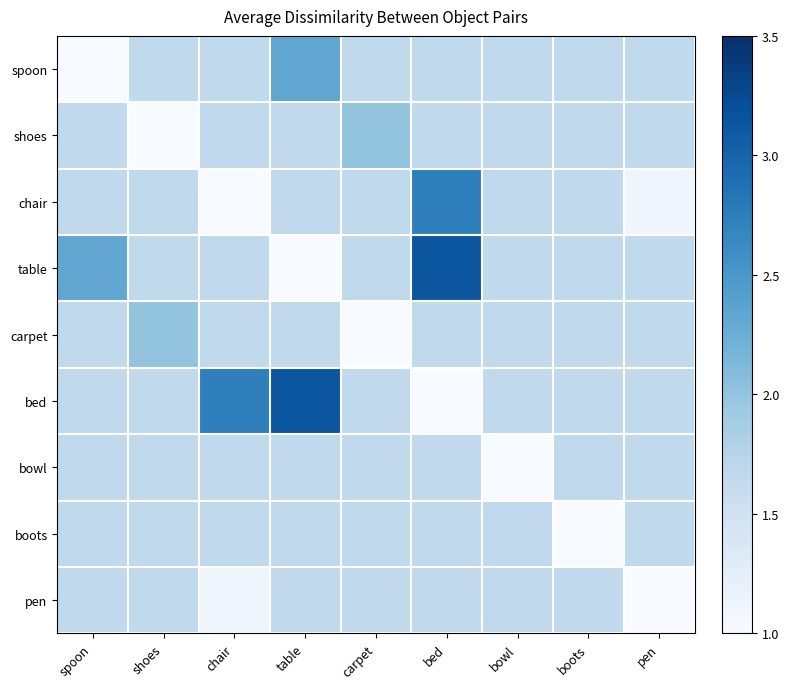

Rank the series by their maximum value, from lowest to highest.

bowl, boots, pen, shoes, carpet, spoon, chair, table, bed